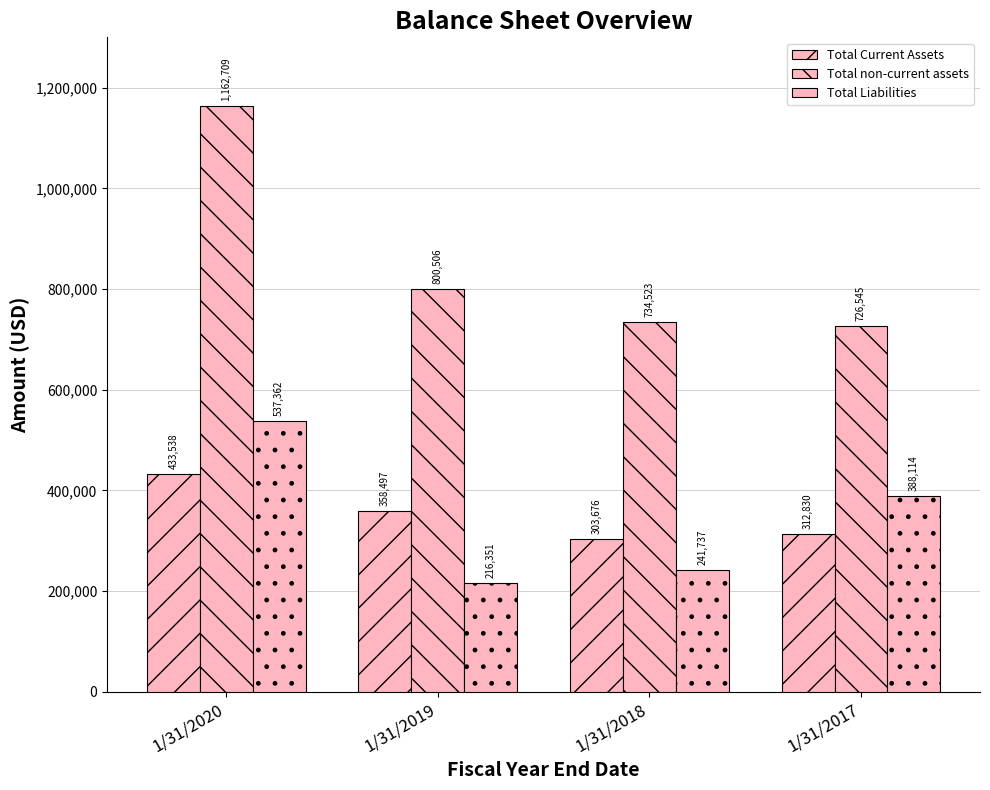

How many data points in Total Liabilities are less than 388114?

2